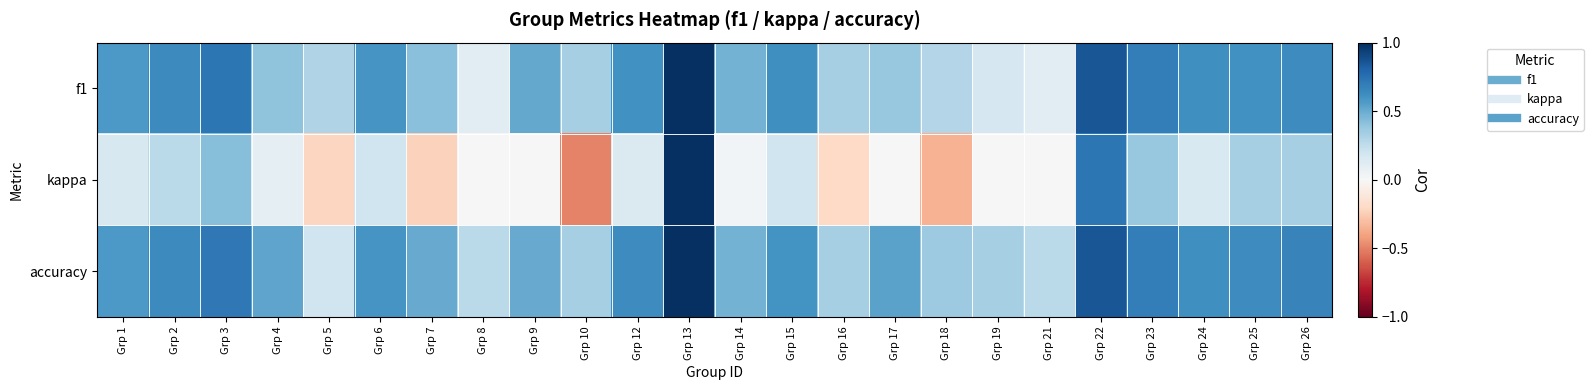

What is the spread (max minus min) of values at Grp 1?

0.4